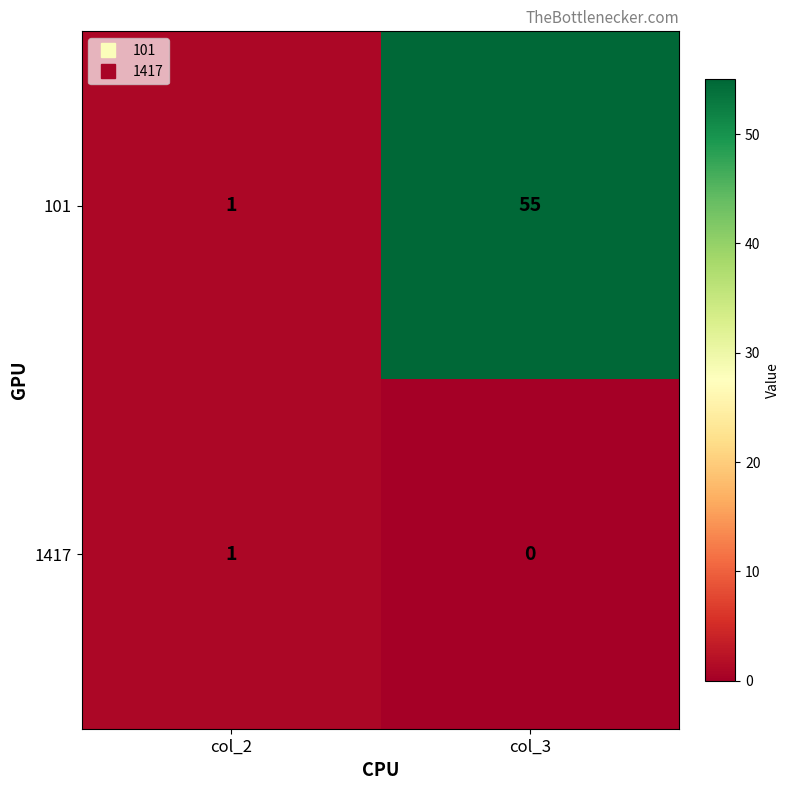

Which series changed the most between col_2 and col_3?

101